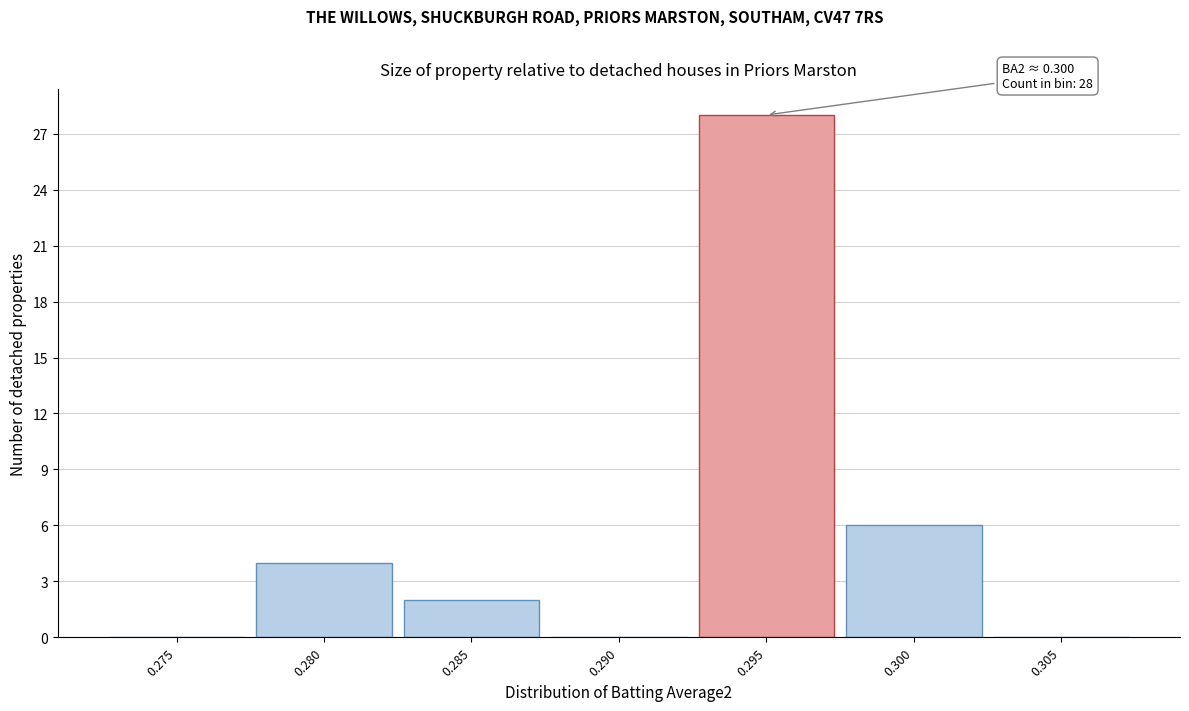

Reading right to left, extract all data points from this chart.

0.305=0	0.300=6	0.295=28	0.290=0	0.285=2	0.280=4	0.275=0